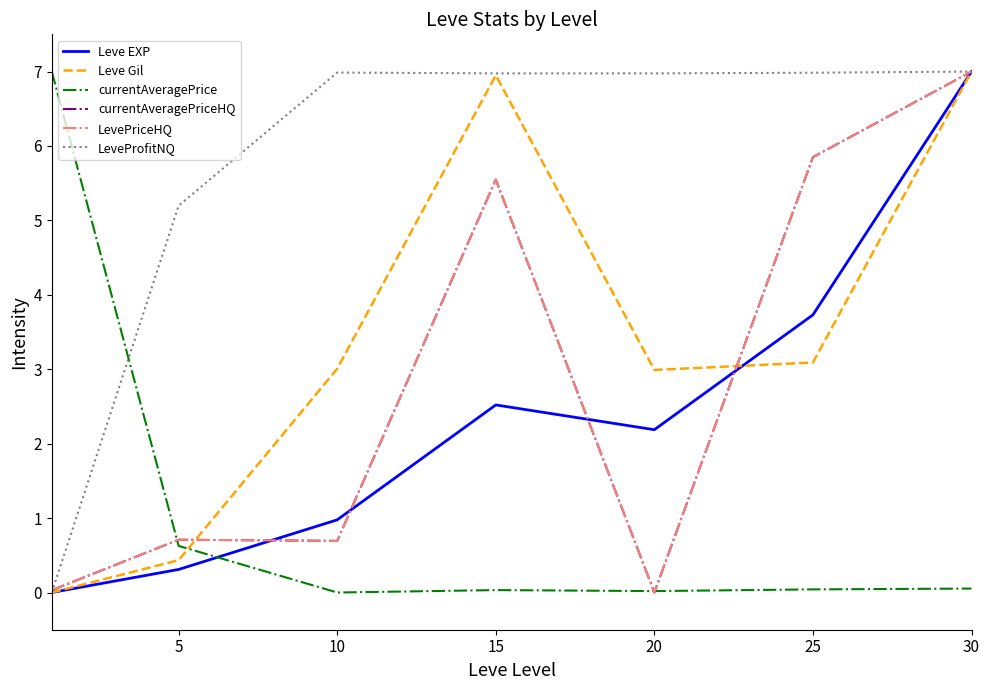

How many interior local valleys does the currentAveragePriceHQ series have?

2